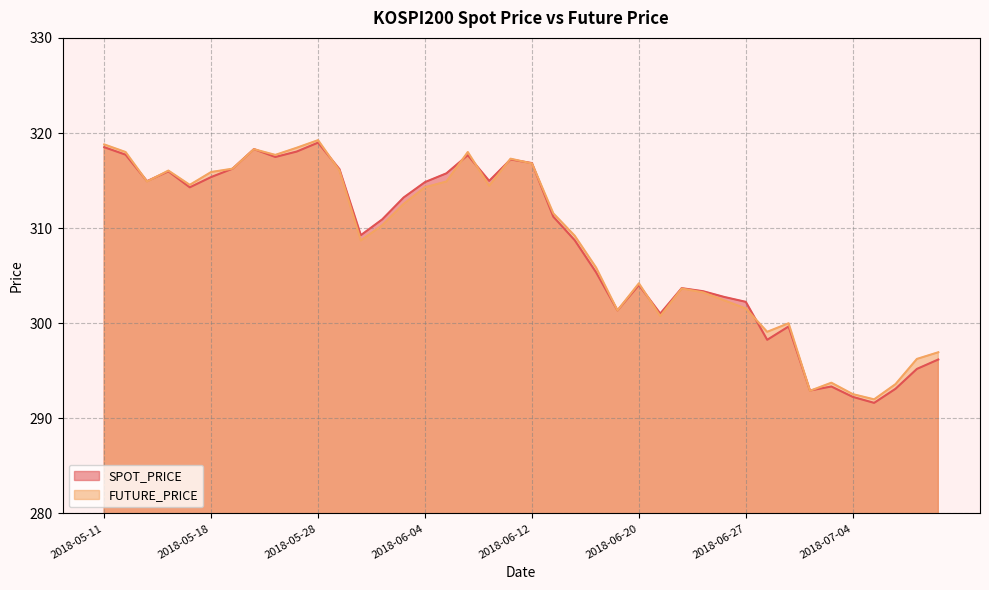

Read the FUTURE_PRICE value at 2018-05-23.

318.3